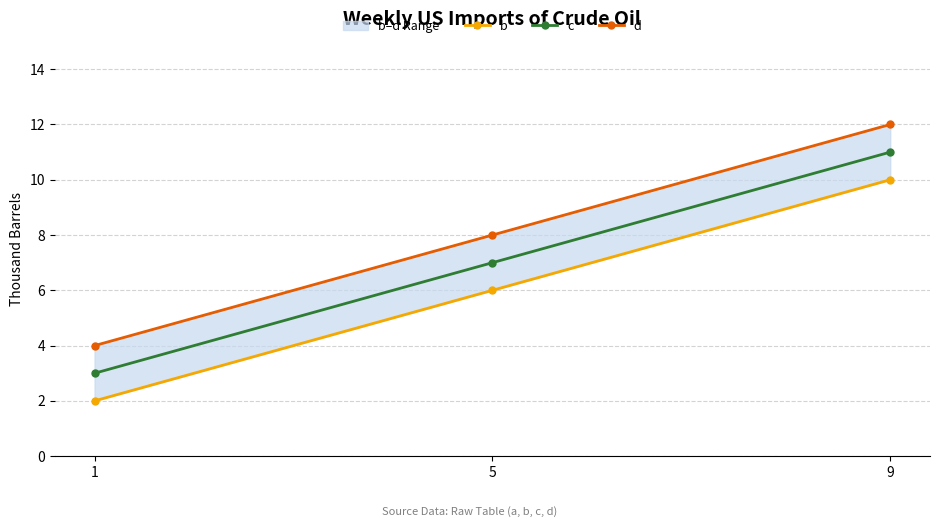

Reading left to right, what are all the values shown in this chart?

b: 2	6	10
c: 3	7	11
d: 4	8	12